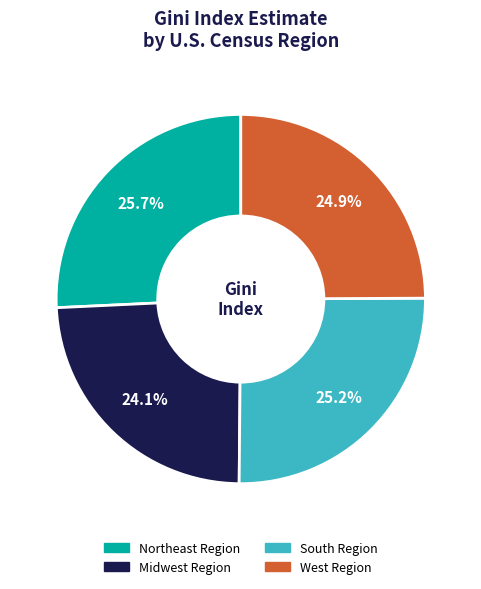

Is there a majority slice in this chart?

No